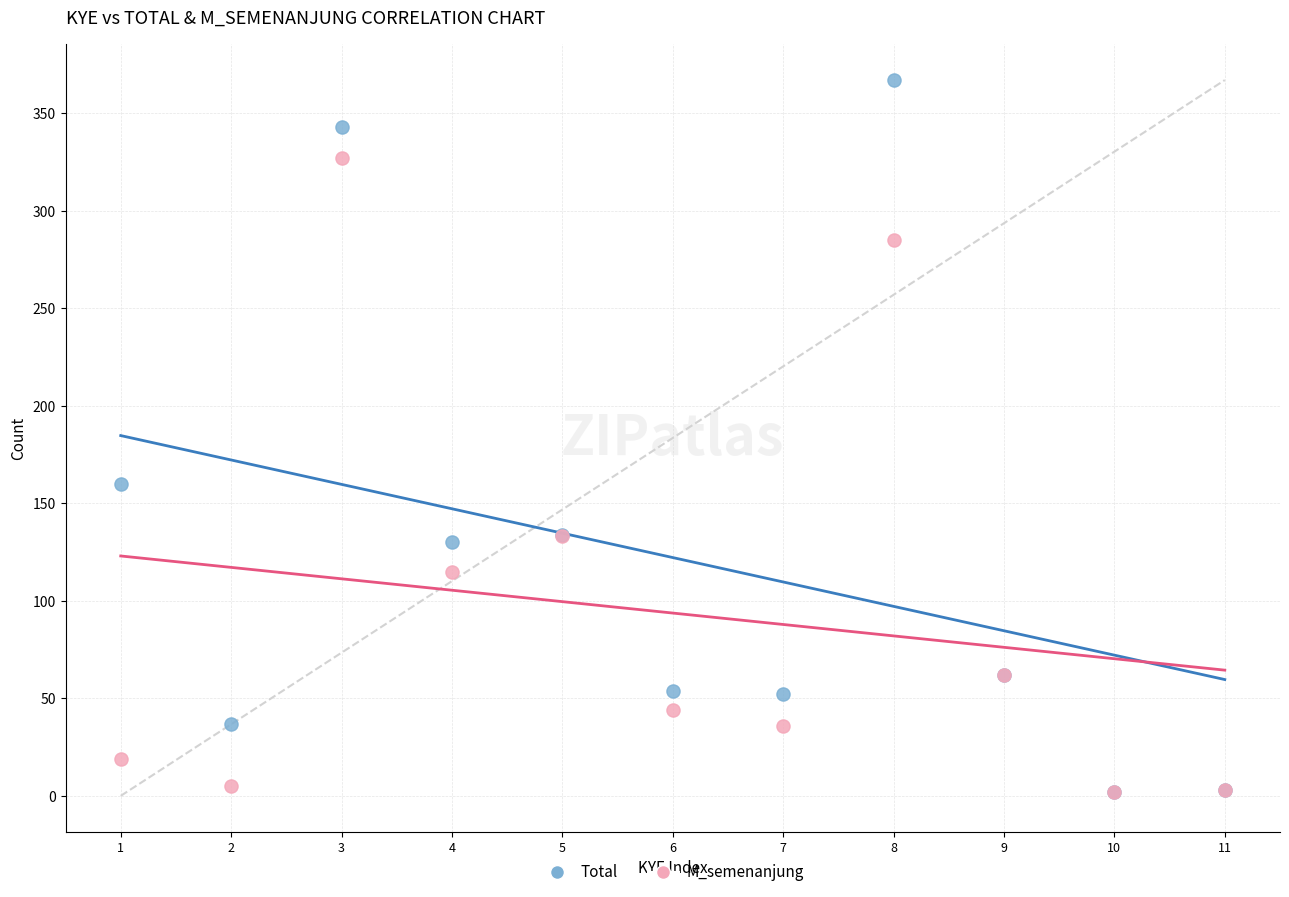

Across all series, what Y value is closest to 184?

160